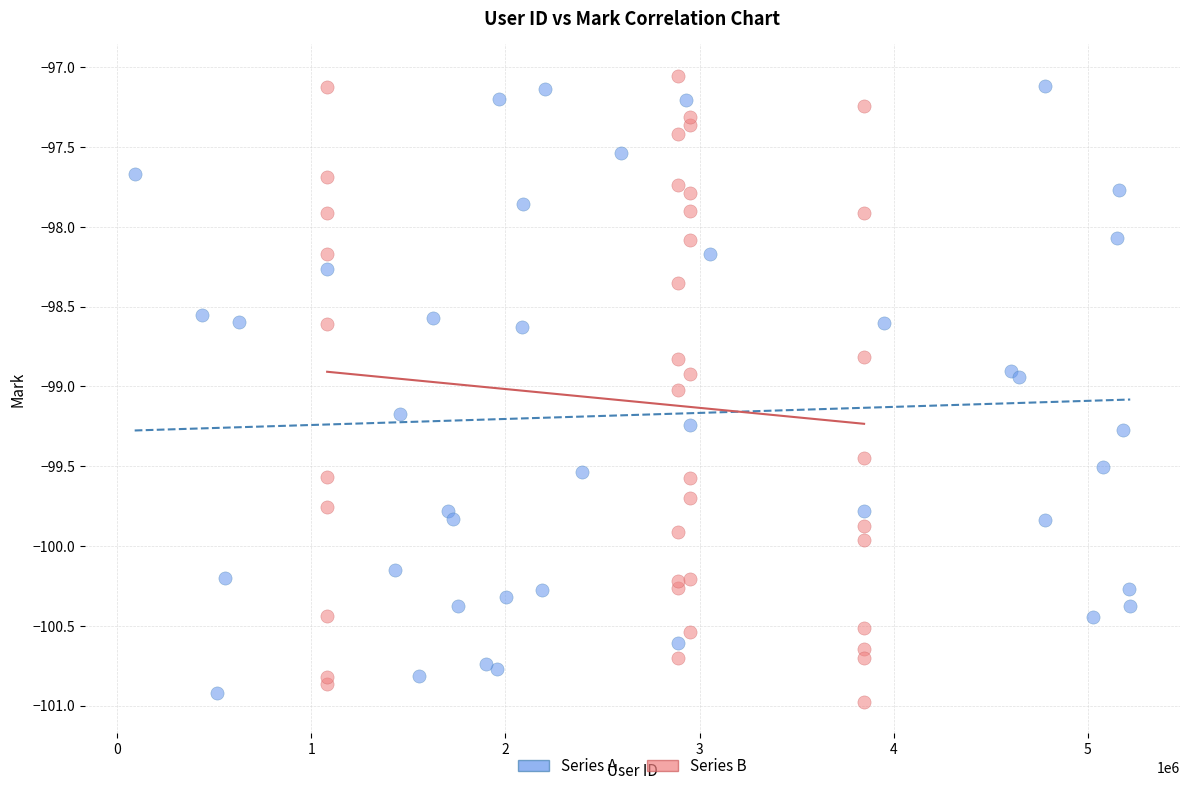

Which series contains the lowest Y value?

Series B